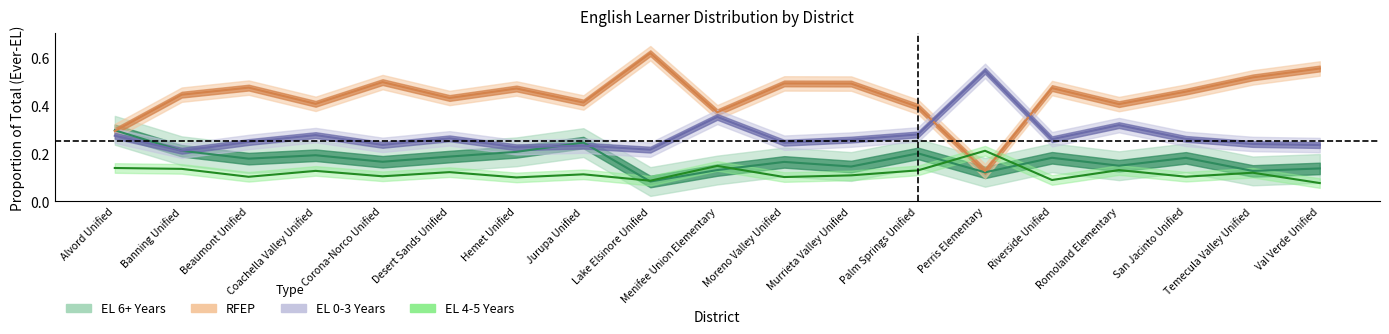

Reading left to right, list all the values displayed in this chart.

EL 6+ Years: 0.3	0.2	0.2	0.2	0.2	0.2	0.2	0.2	0.1	0.1	0.2	0.1	0.2	0.1	0.2	0.1	0.2	0.1	0.1
RFEP: 0.3	0.4	0.5	0.4	0.5	0.4	0.5	0.4	0.6	0.4	0.5	0.5	0.4	0.1	0.5	0.4	0.5	0.5	0.6
EL 0-3 Years: 0.3	0.2	0.2	0.3	0.2	0.3	0.2	0.2	0.2	0.4	0.2	0.3	0.3	0.5	0.3	0.3	0.3	0.2	0.2
EL 4-5 Years: 0.1	0.1	0.1	0.1	0.1	0.1	0.1	0.1	0.1	0.1	0.1	0.1	0.1	0.2	0.1	0.1	0.1	0.1	0.1